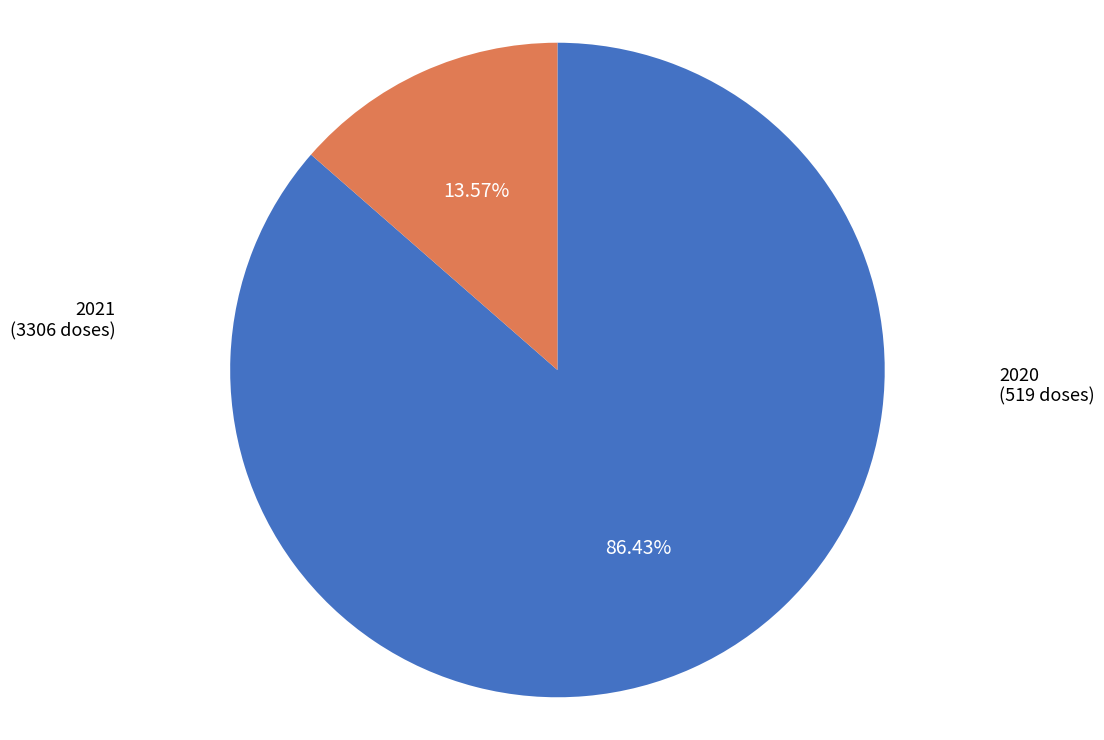

Rank the categories by value from lowest to highest.

2020, 2021